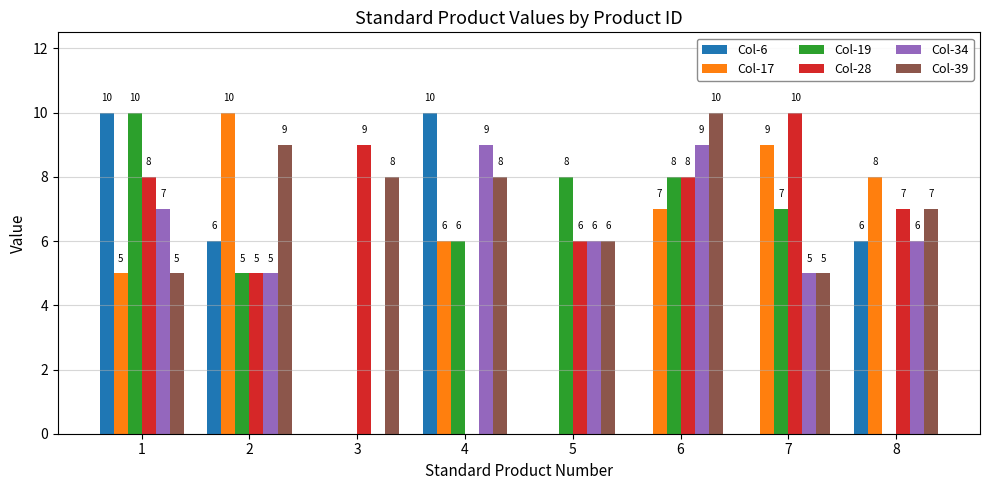

Is it true that Col-39 equals 14 at 4?

False